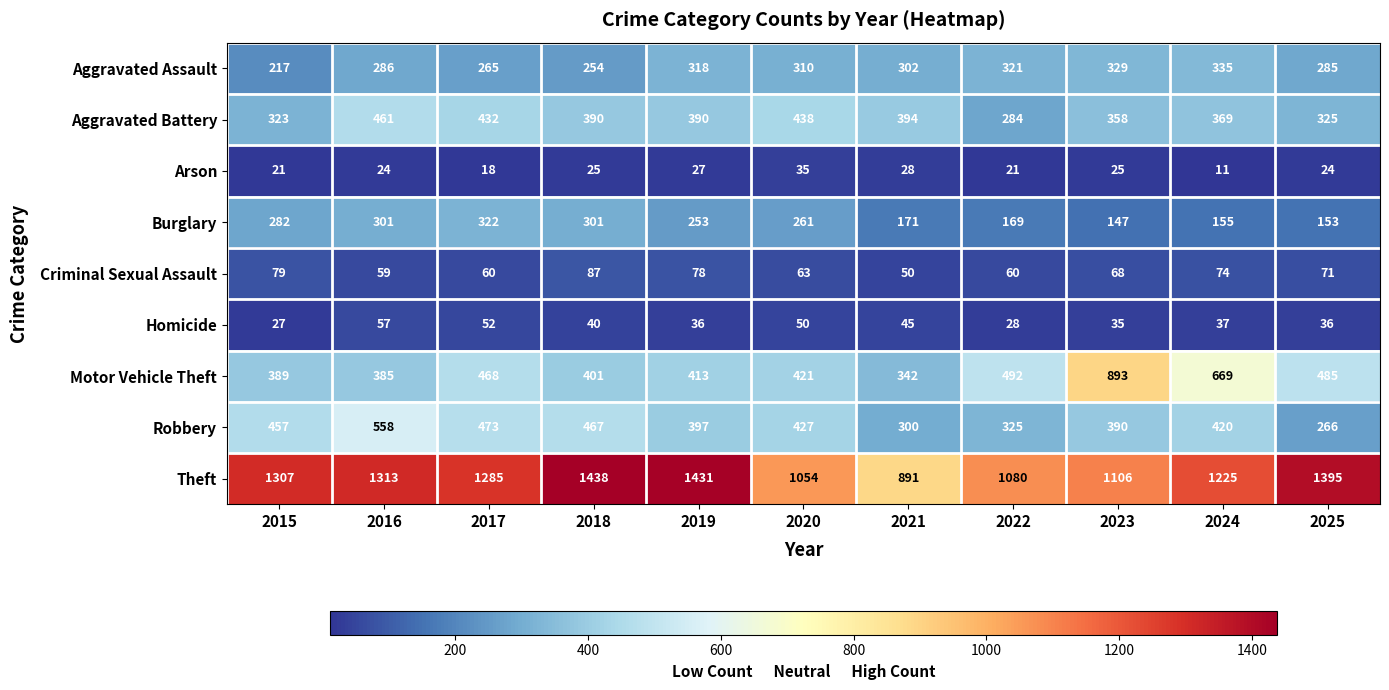

Rank the series at 2016 from highest to lowest value.

Theft, Robbery, Aggravated Battery, Motor Vehicle Theft, Burglary, Aggravated Assault, Criminal Sexual Assault, Homicide, Arson